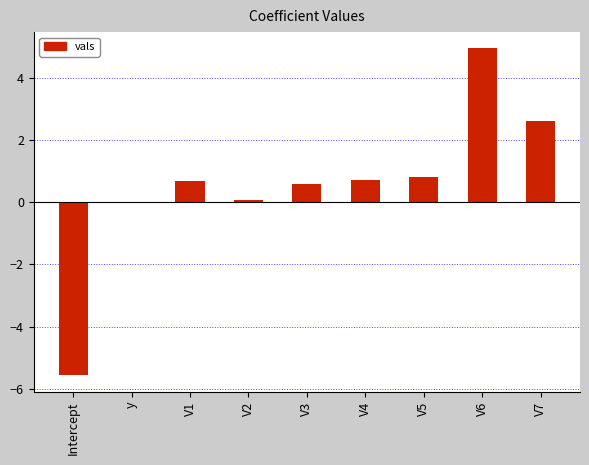

True or false: the data shows 7.6 at V6.

False